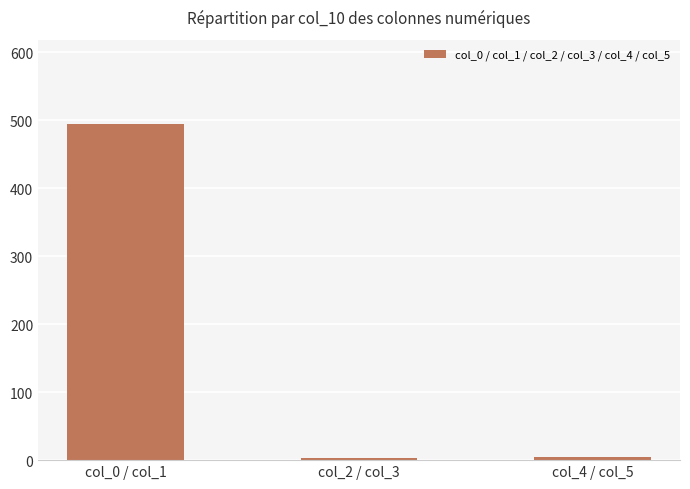

What position from the left is col_0 / col_1?

1